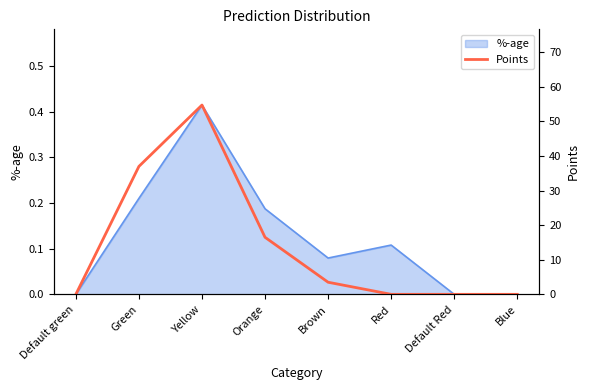

Is it true that the value at Default green is 0.0?

True